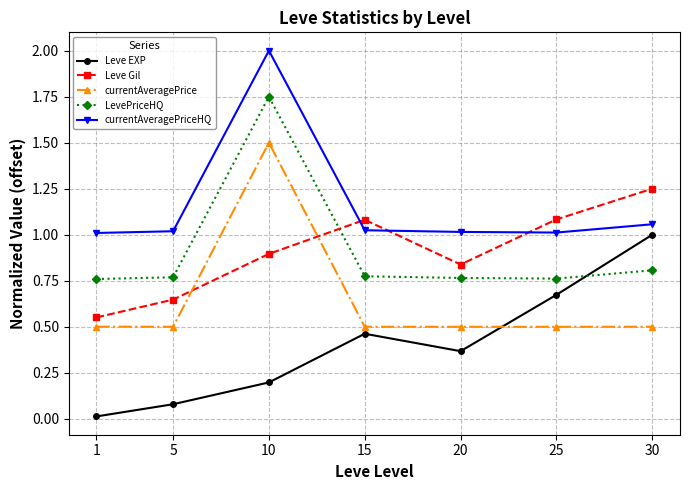

What are all the series names shown in the legend?

Leve EXP, Leve Gil, currentAveragePrice, LevePriceHQ, currentAveragePriceHQ